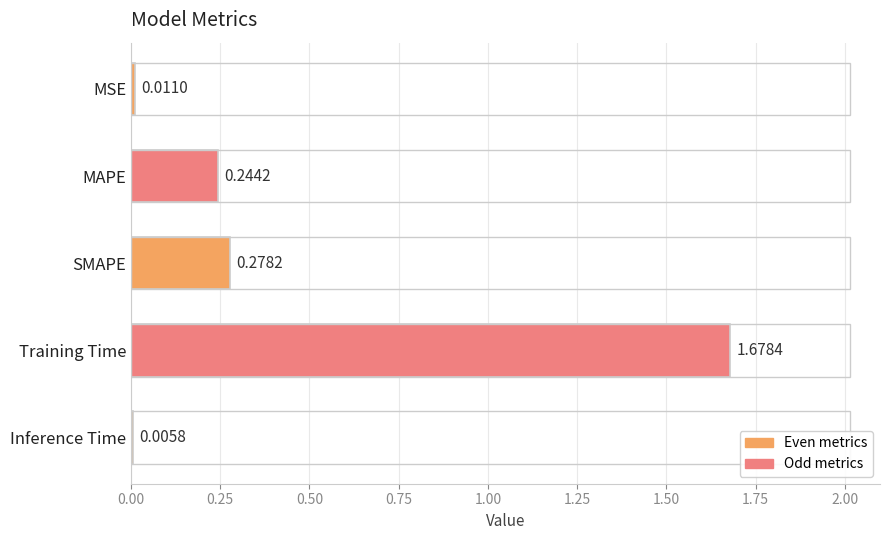

At which category does the chart reach its peak across all series?

Training Time